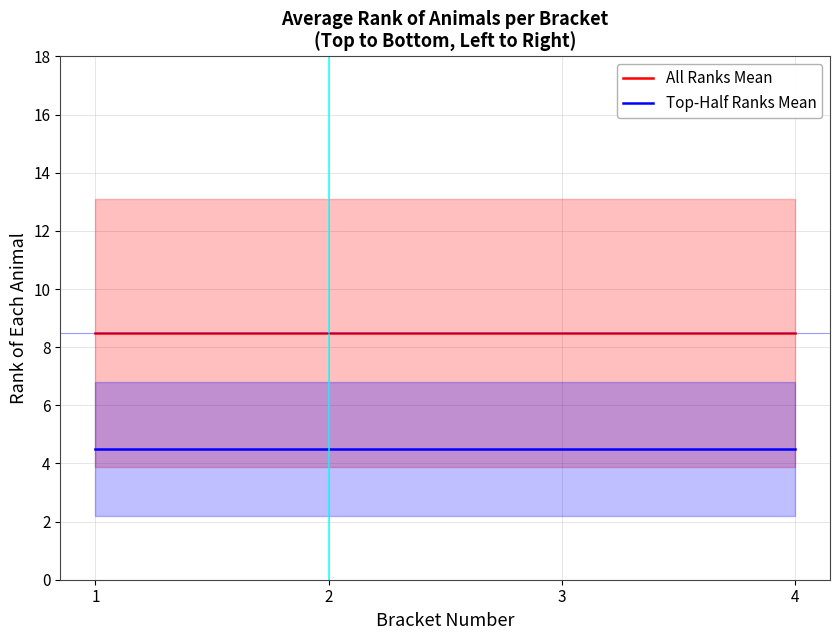

What is the spread (max minus min) of values at 2?

4.0